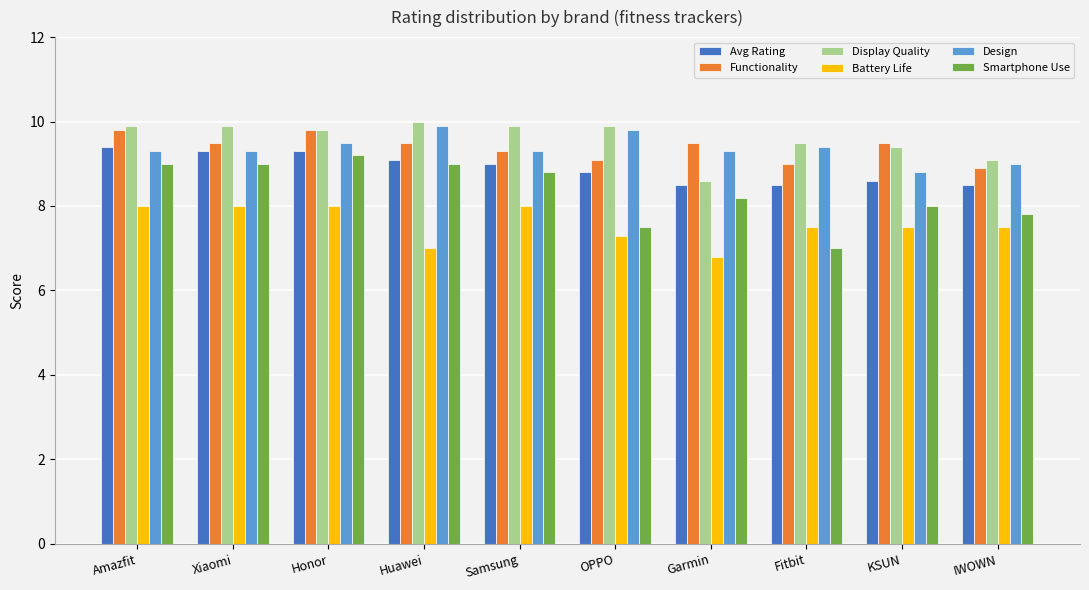

At which label does Smartphone Use reach its peak?

Honor